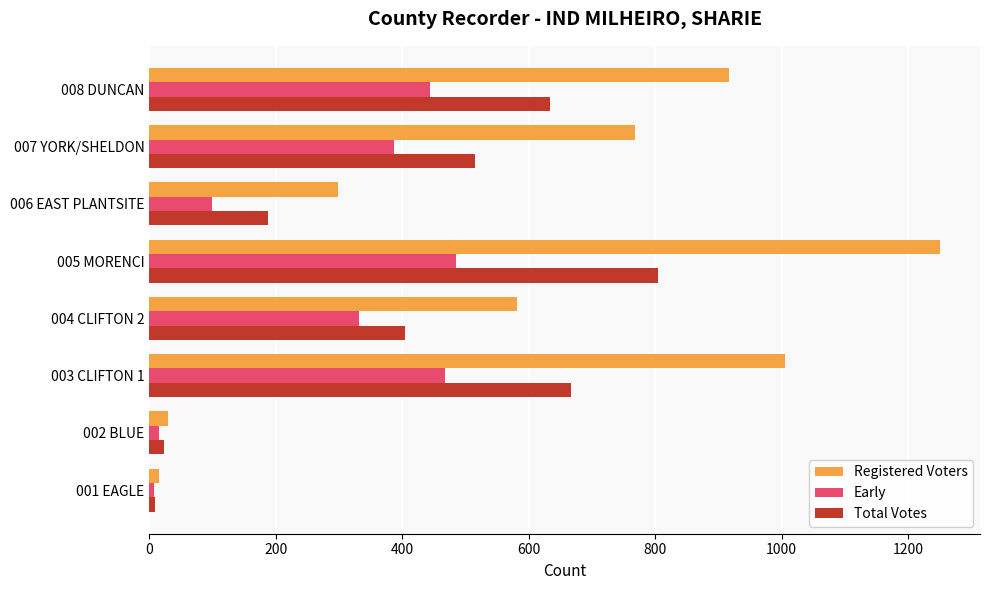

List the series in order of their overall mean, highest first.

Registered Voters, Total Votes, Early